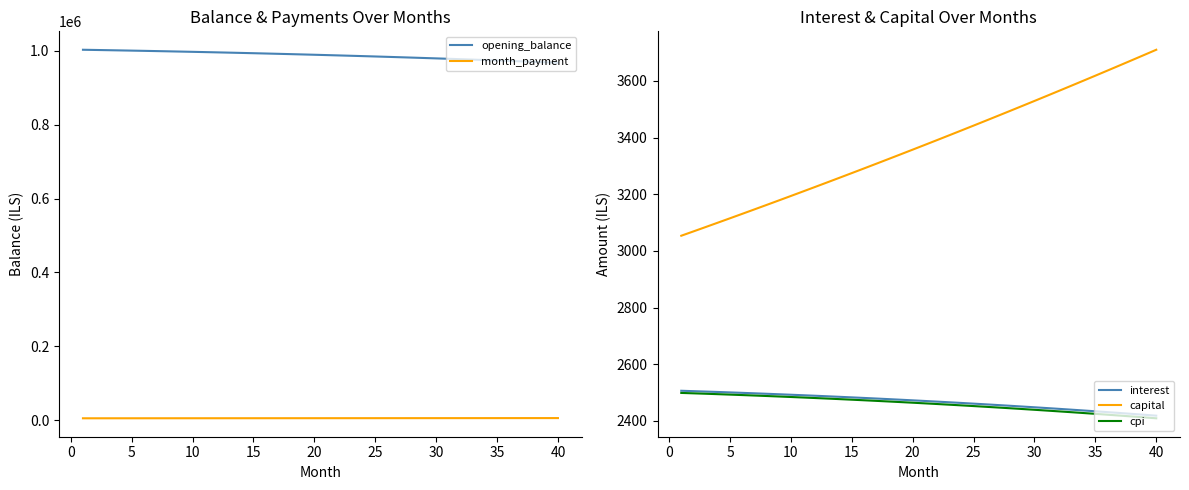

What is the difference between the second highest and minimum values in the month_payment series?

553.4